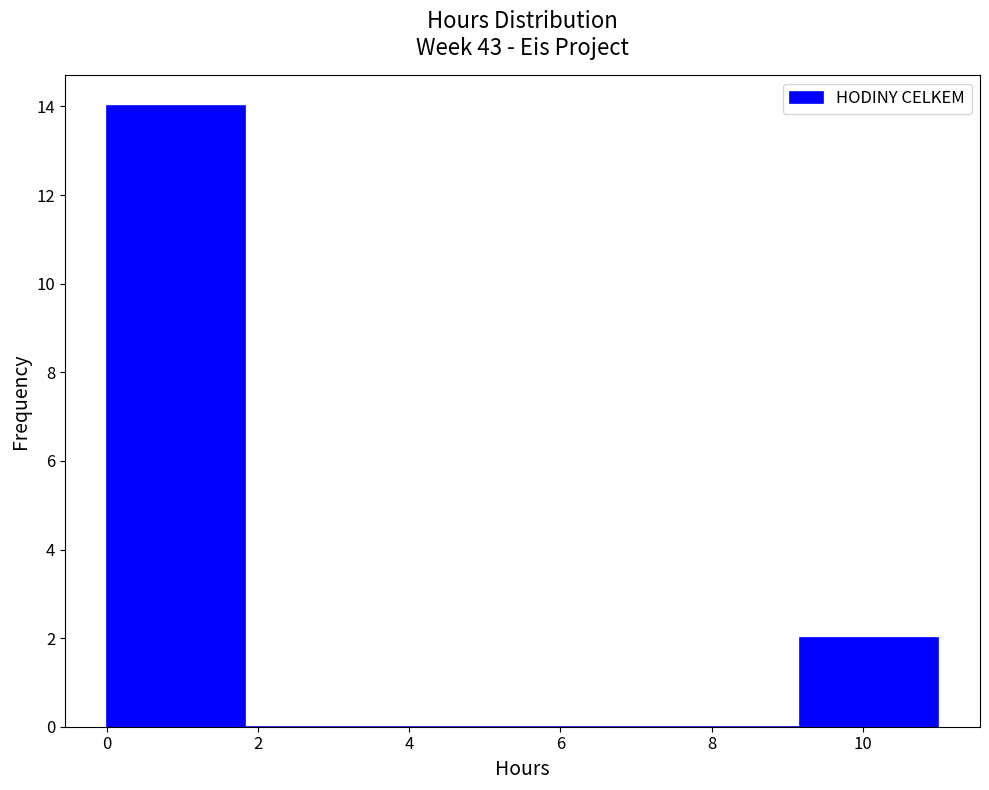

Reading left to right, transcribe this chart: for each bar, give the range it covers on the x-axis and its height. Neither the bar edges nor the heights are printed on the chart, so give them approximately, as read against the axes.

0.0 to 1.8: 14
1.8 to 3.6: 0
3.6 to 5.6: 0
5.6 to 7.4: 0
7.4 to 9.2: 0
9.2 to 11.0: 2